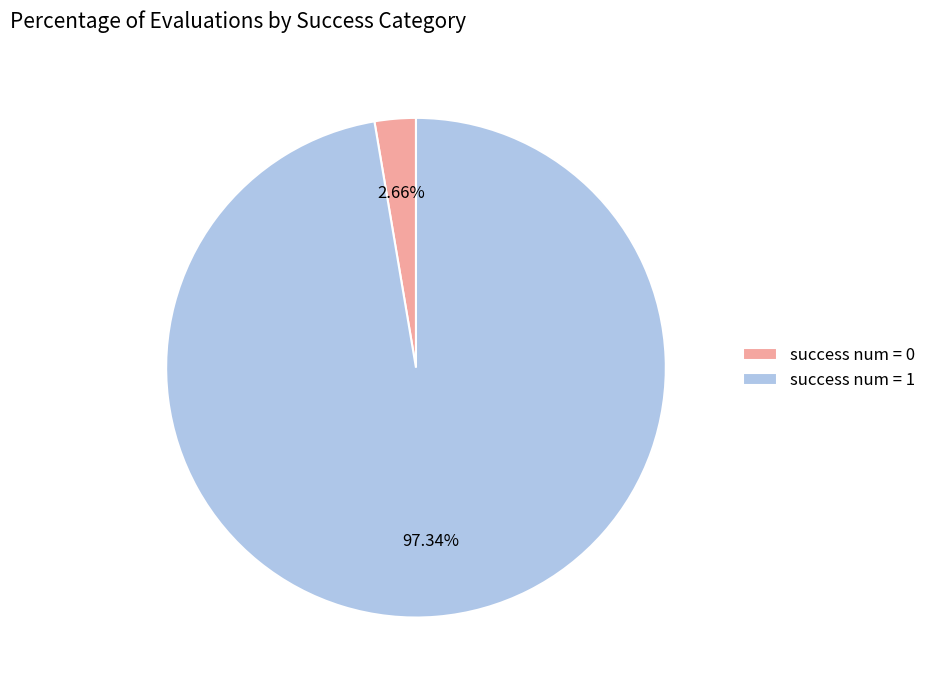

How many slices are in this pie chart?

2